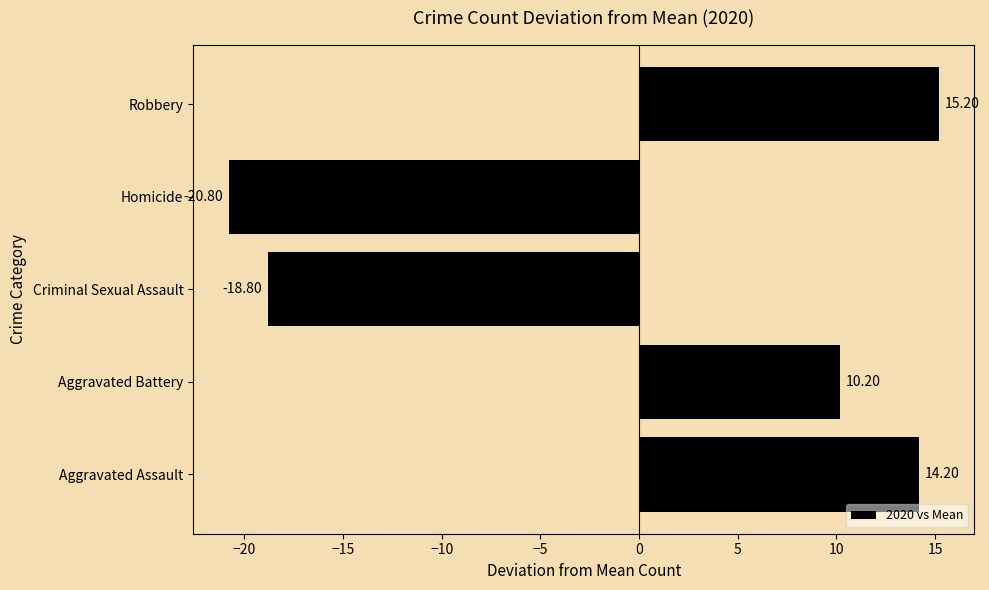

Which has a higher value, Aggravated Assault or Criminal Sexual Assault?

Aggravated Assault